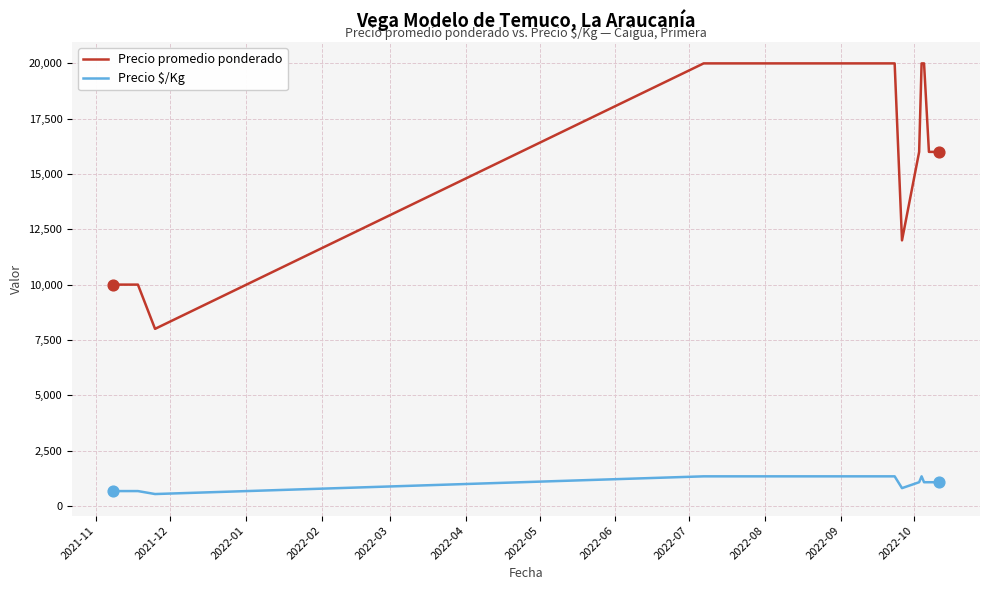

Which series has the largest range (max minus min)?

Precio promedio ponderado